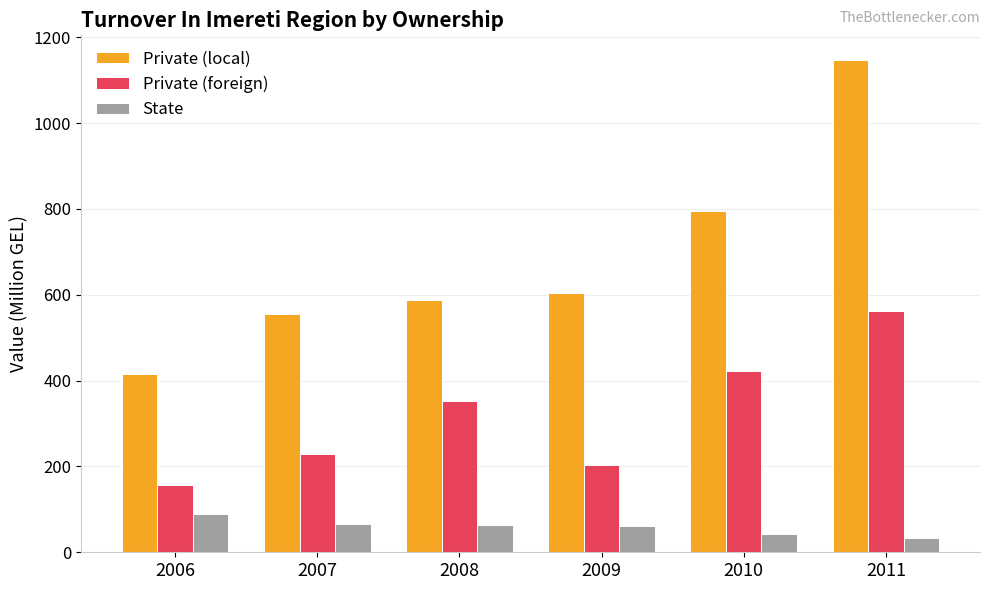

Read the Private (foreign) value at 2009.

202.3